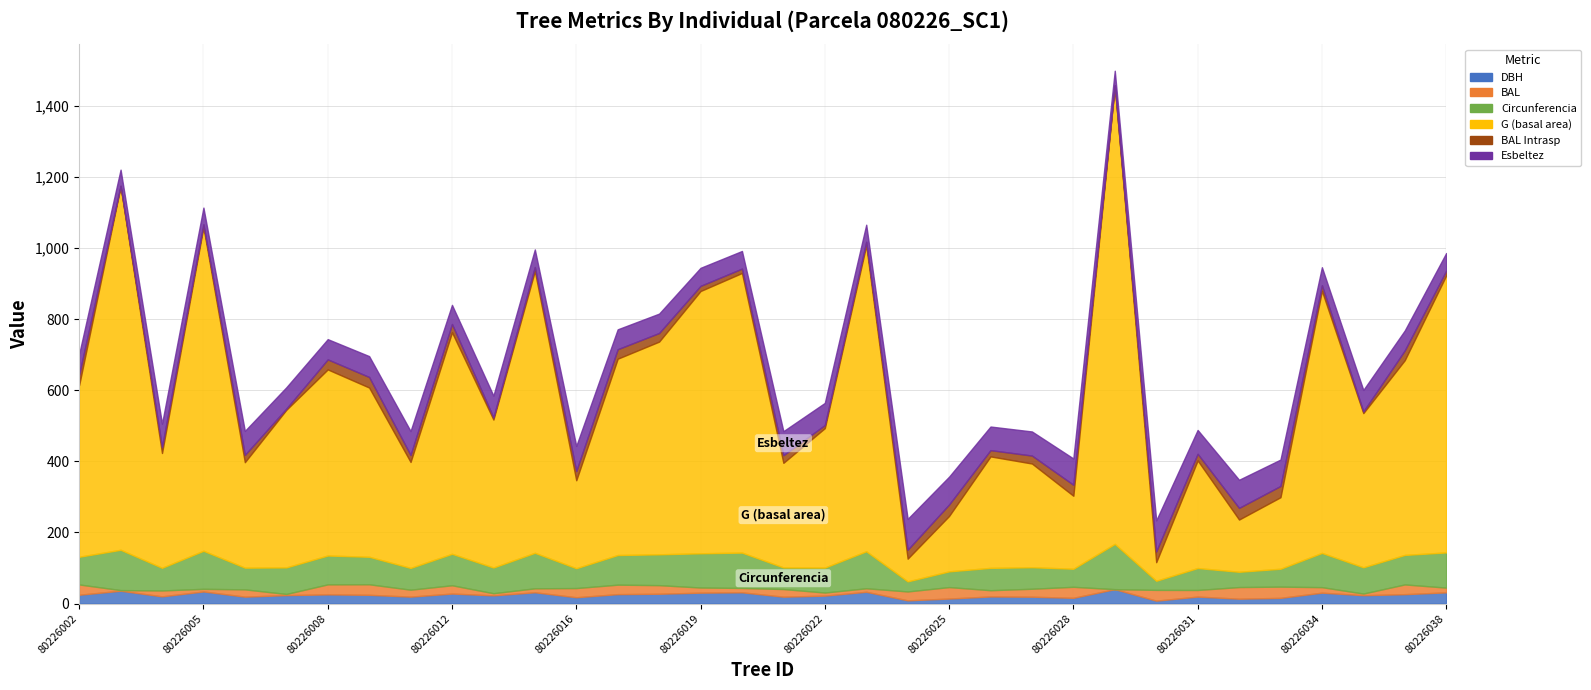

True or false: G (basal area) has a value of 63.9 at 80226024.

True